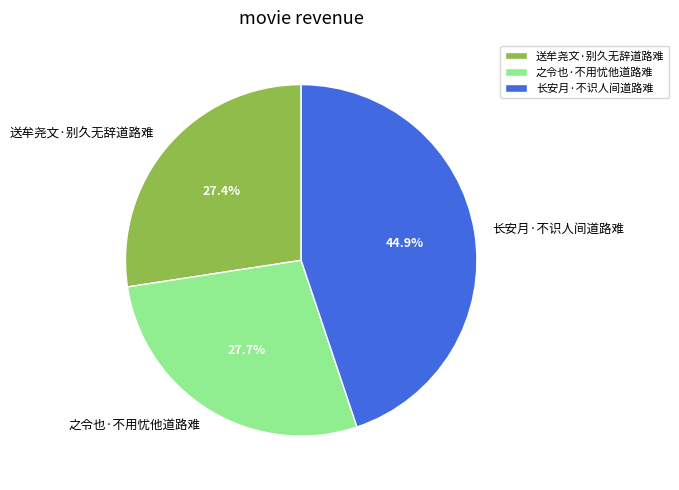

How many slices are in this pie chart?

3